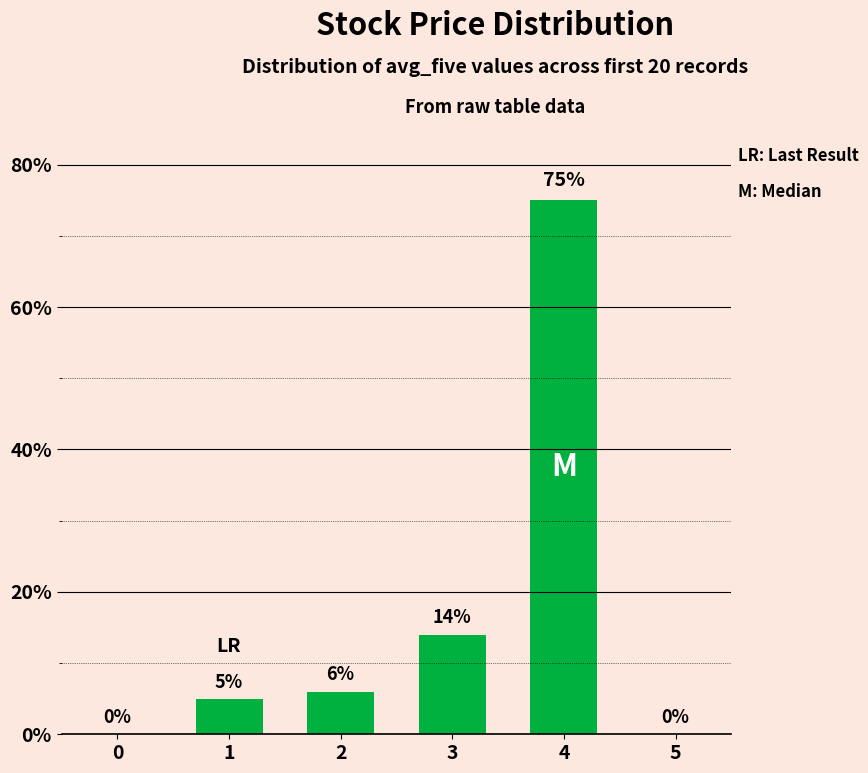

How many positive values are there?

4